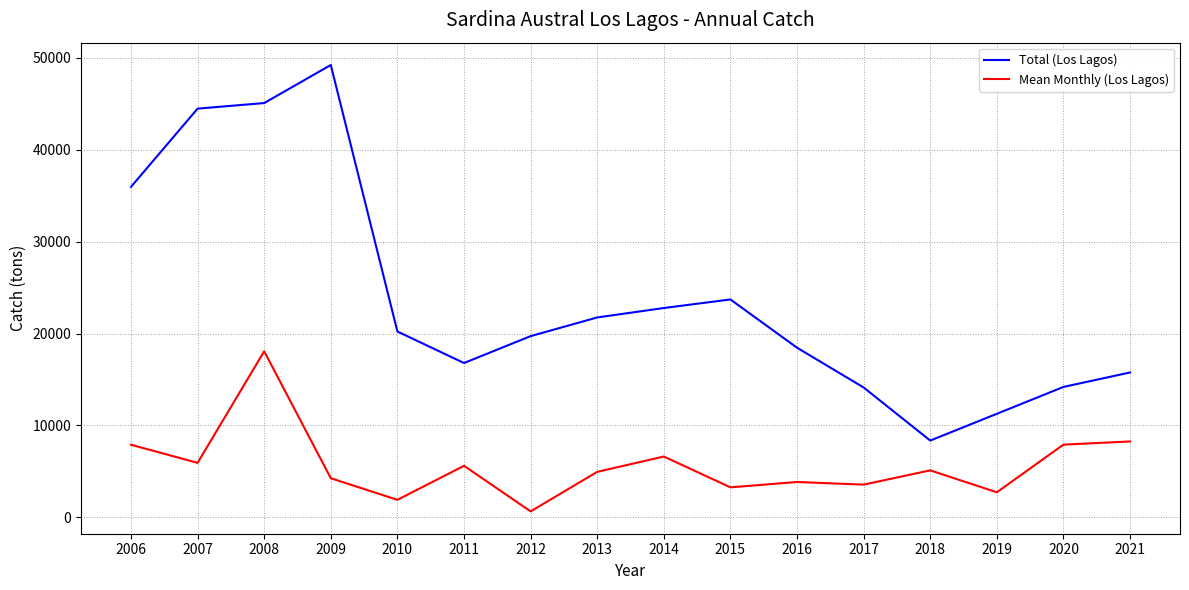

How many interior local peaks does the Total (Los Lagos) series have?

2